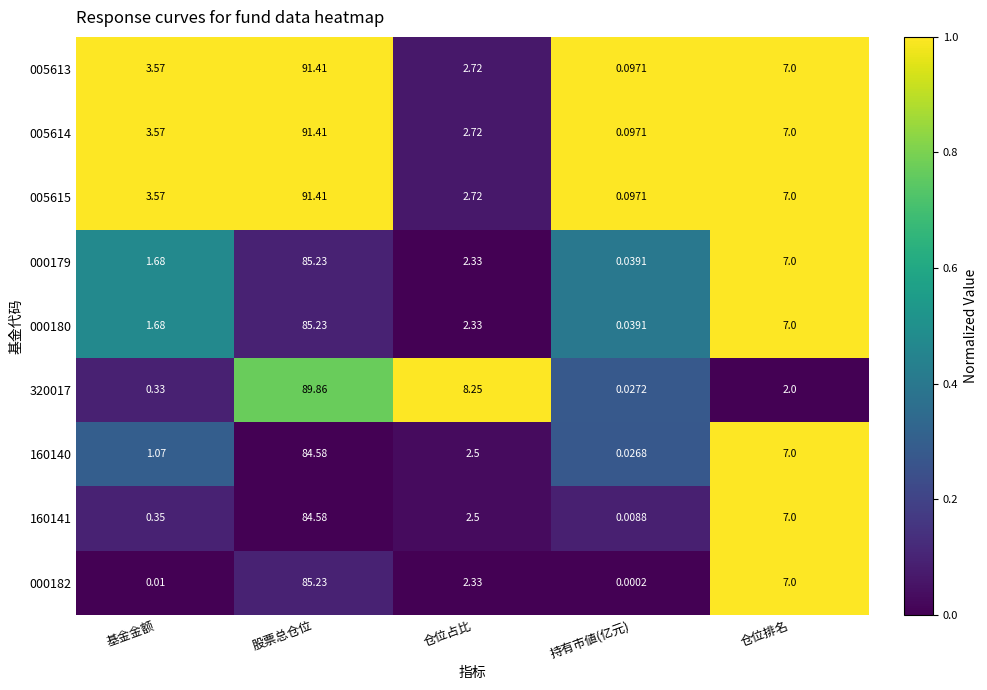

At which category does the chart reach its minimum across all series?

持有市値(亿元)